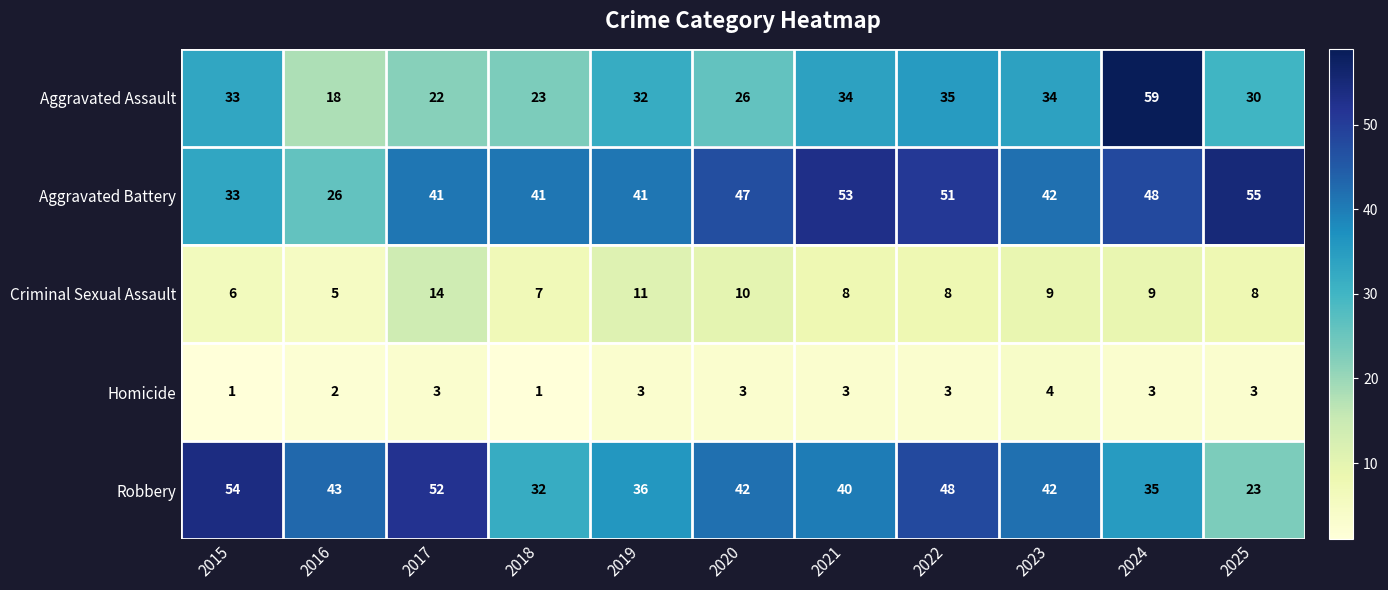

What is the sum of the Criminal Sexual Assault values at 2023 and 2025?

17